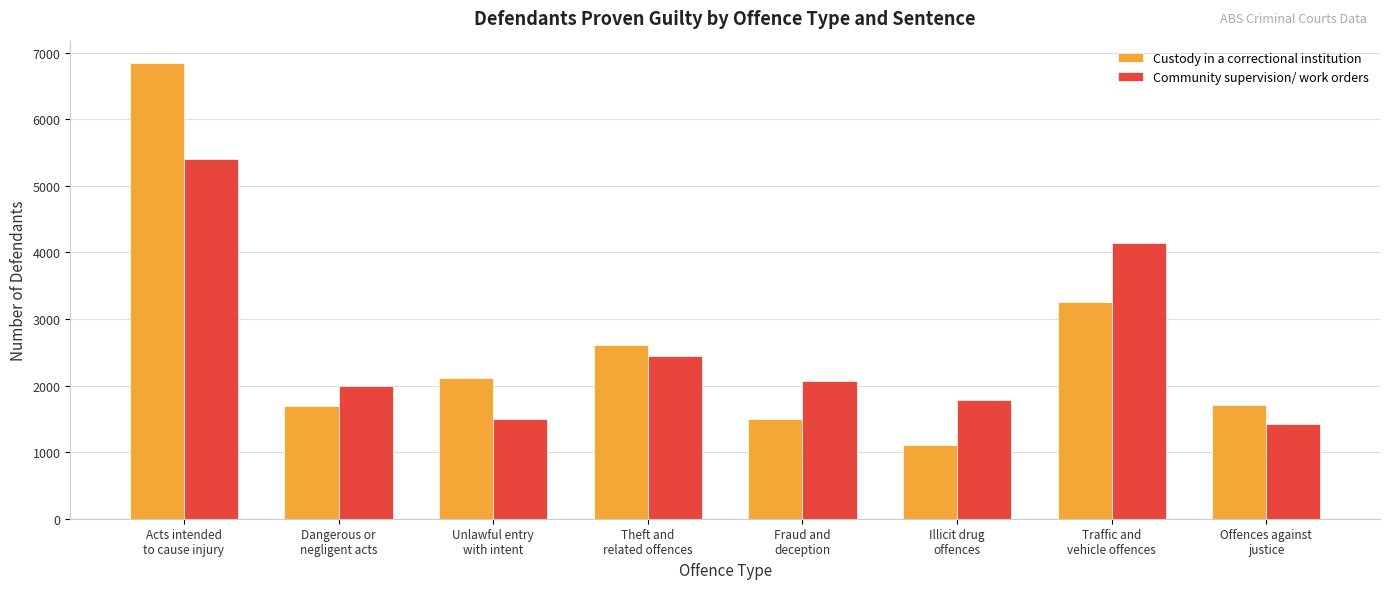

What is the difference between the maximum and minimum values in the Community supervision/ work orders series?

3968